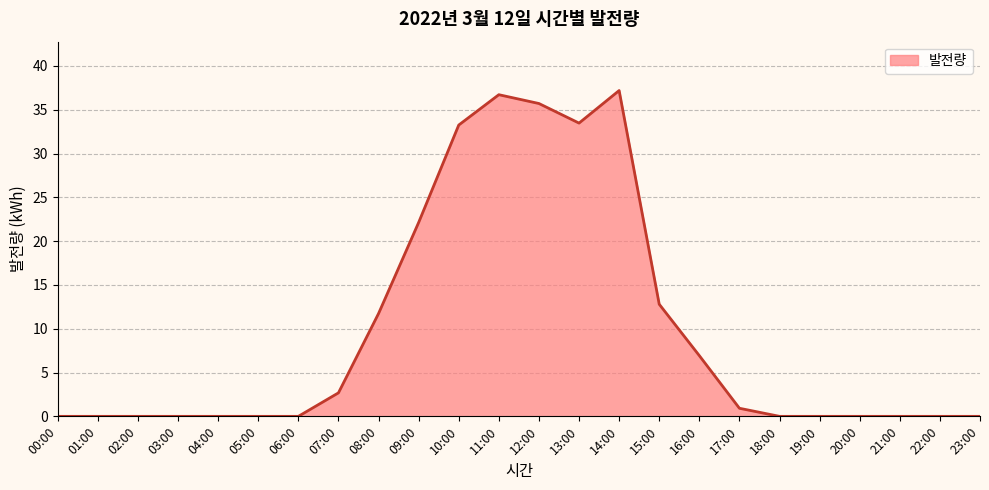

What is the greatest value displayed?

37.2